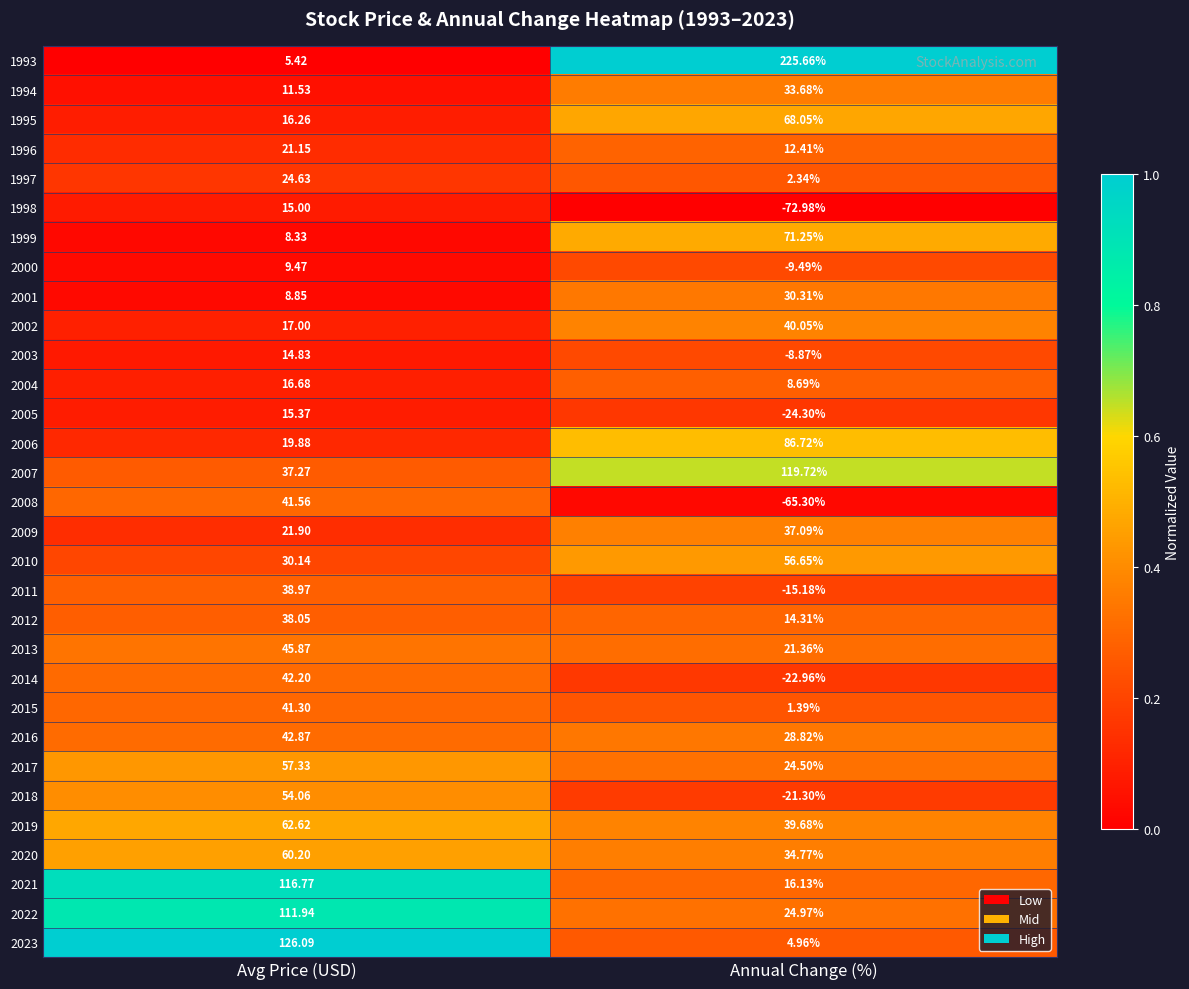

Rank the categories by 2021 value from highest to lowest.

Avg Price (USD), Annual Change (%)